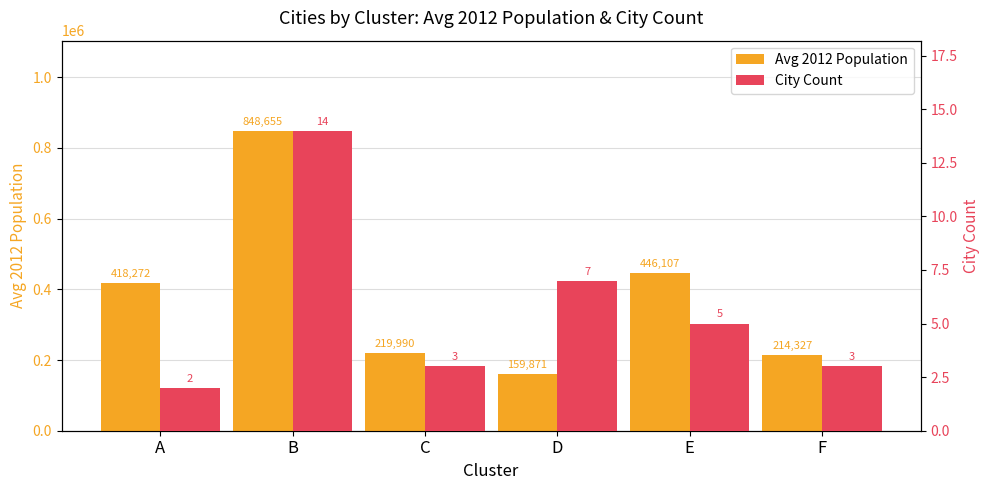

Does the chart contain any negative values?

No